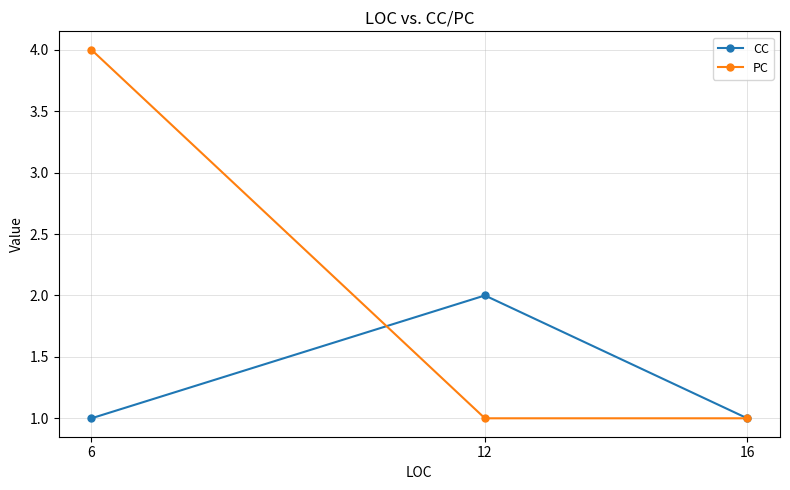

Read the PC value at 12.

1